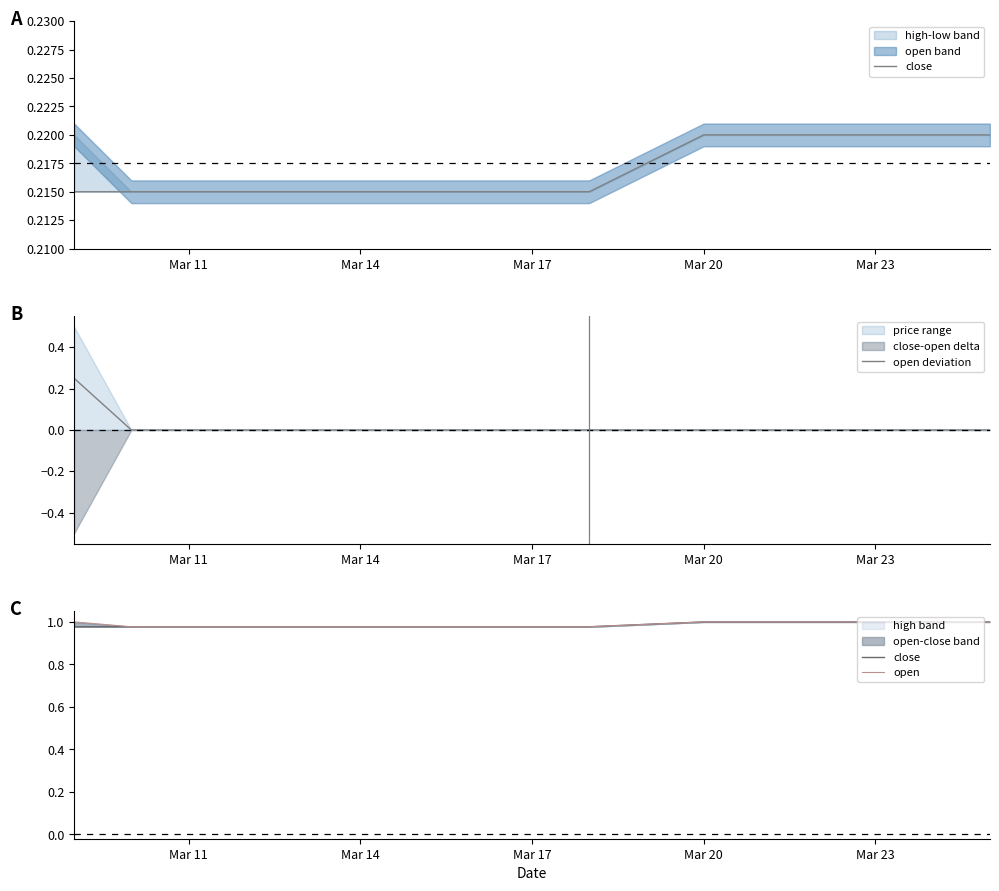

Which category has the lowest value in the close series?

Mar 11